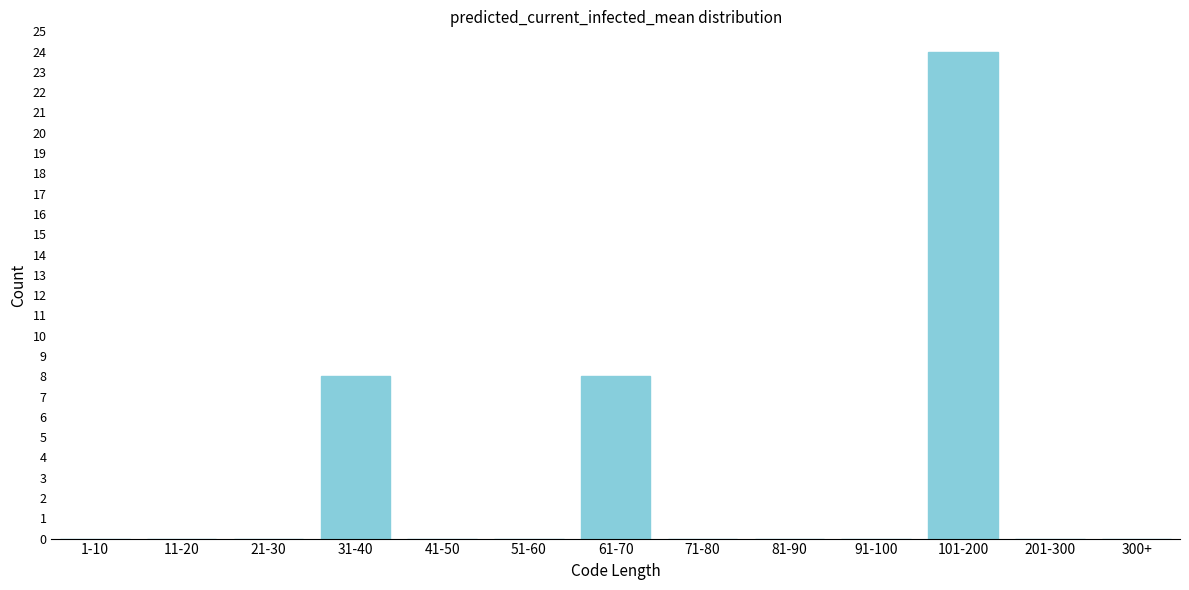

Reading left to right, transcribe all the data shown in this chart.

1-10=0	11-20=0	21-30=0	31-40=8	41-50=0	51-60=0	61-70=8	71-80=0	81-90=0	91-100=0	101-200=24	201-300=0	300+=0